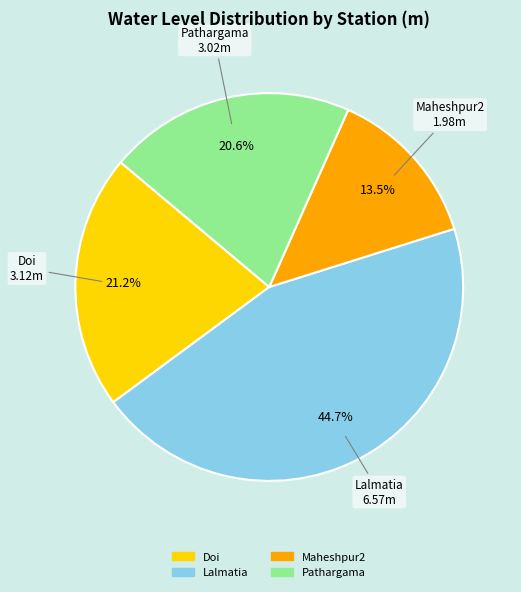

What is the largest slice in the pie chart?

Lalmatia